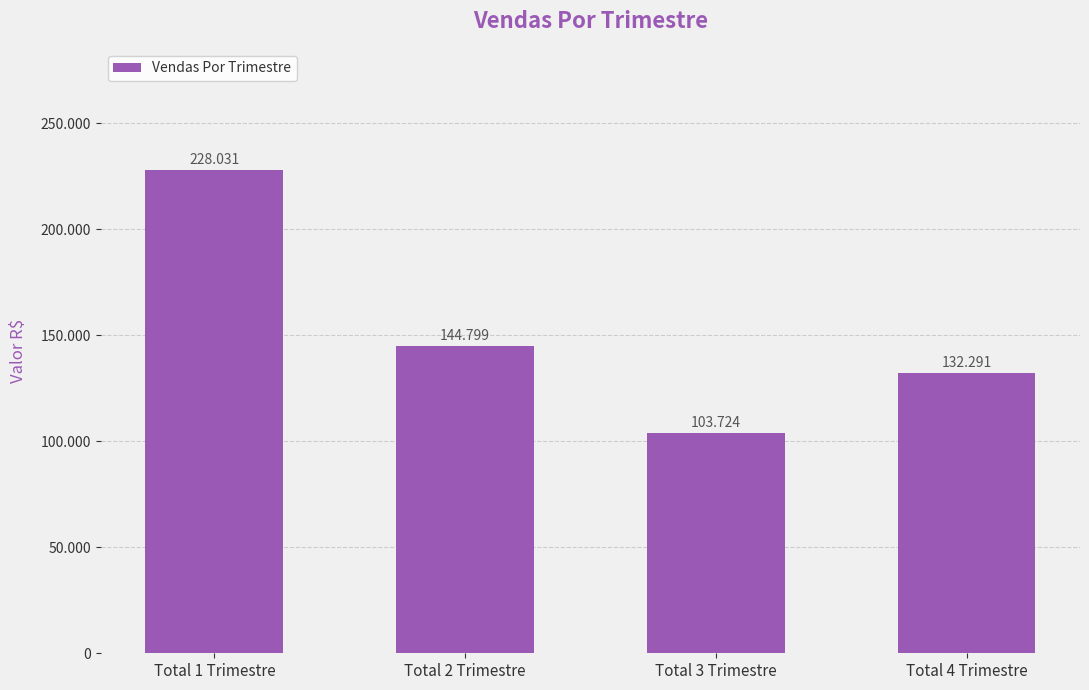

Does the chart contain any negative values?

No